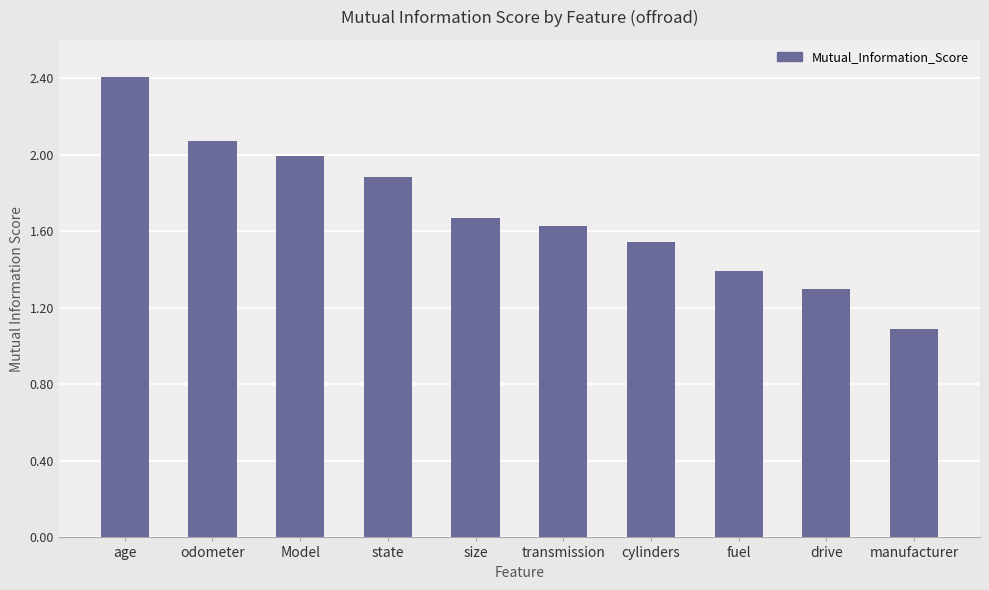

What is the label of the 2nd bar from the right?

drive